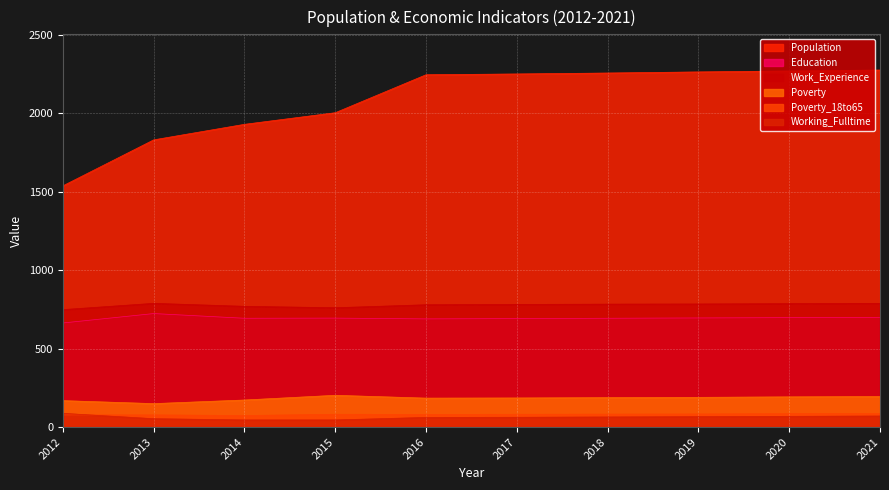

What is the value of the Work_Experience point at the 9th from the left?

787